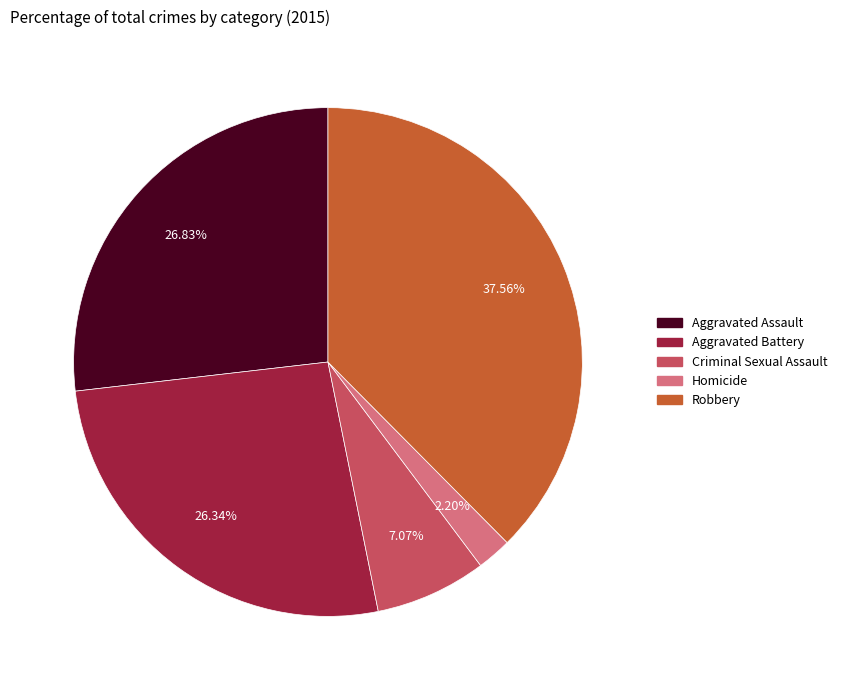

How many slices are in this pie chart?

5